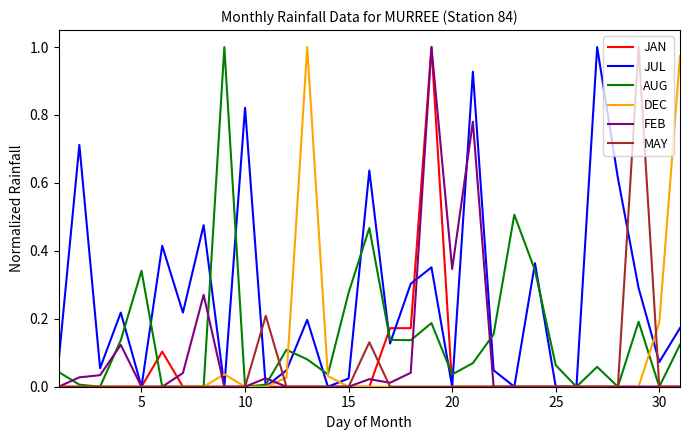

Which series has the largest total across all categories?

JUL